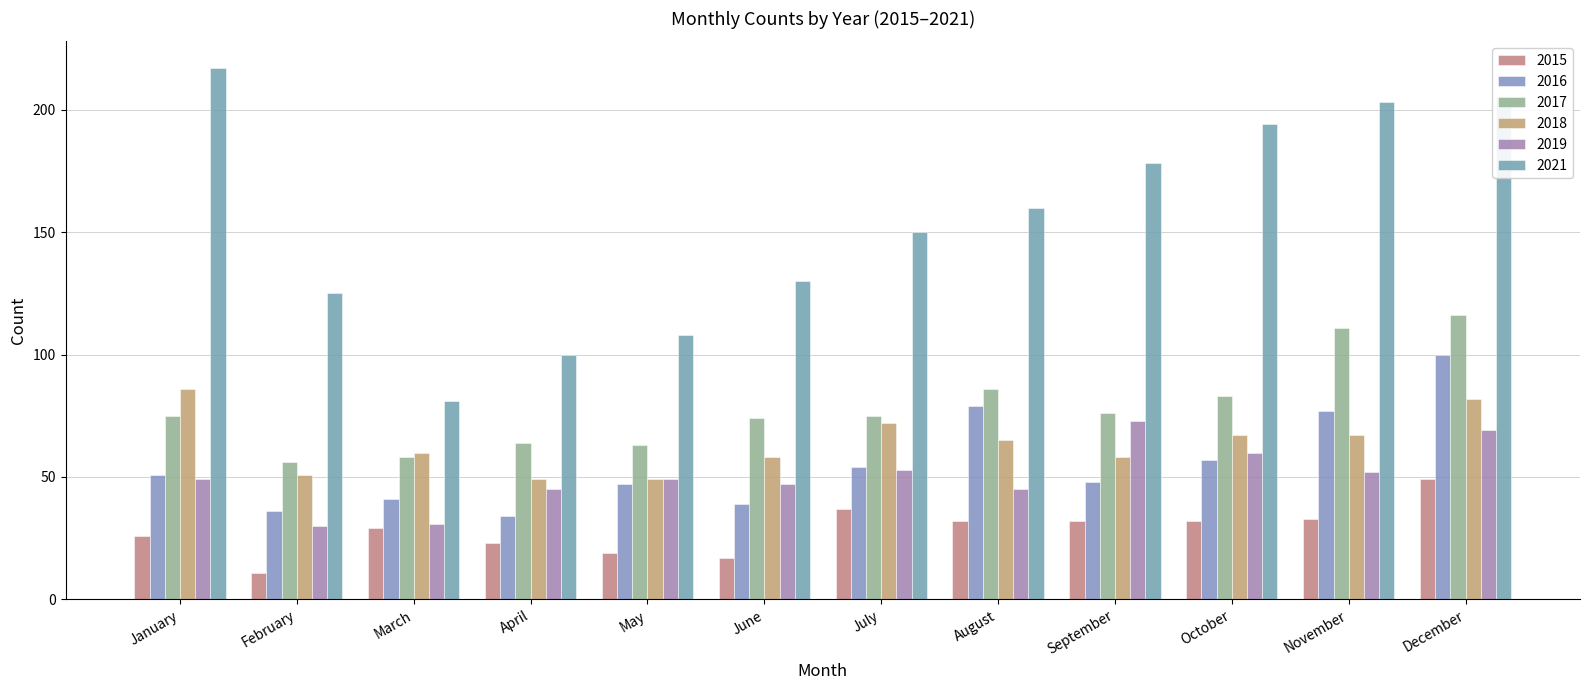

The 2021 series shows 215 at August. True or false?

False